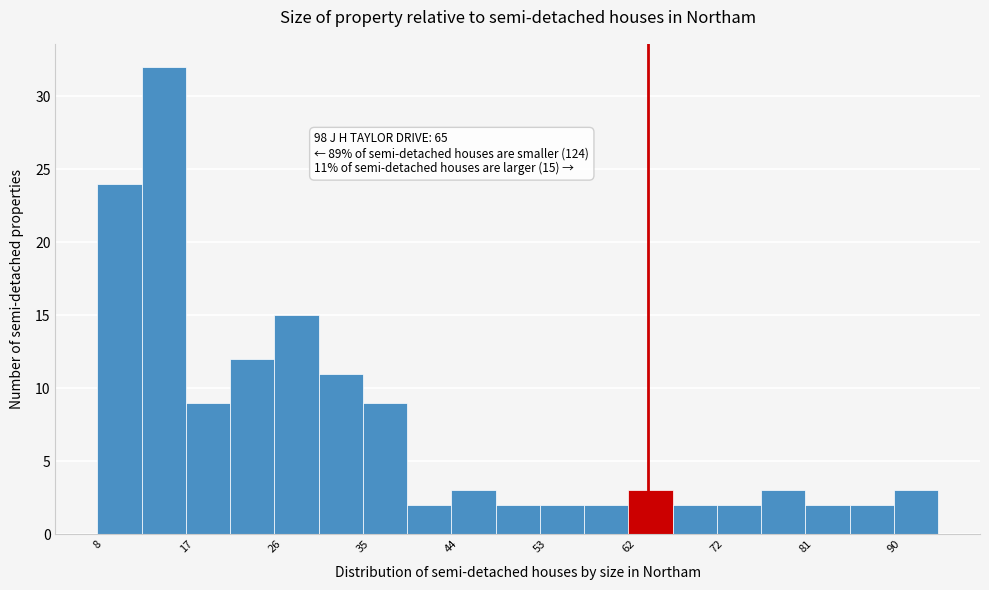

Which range on the x-axis has the tallest bar?

13 to 17